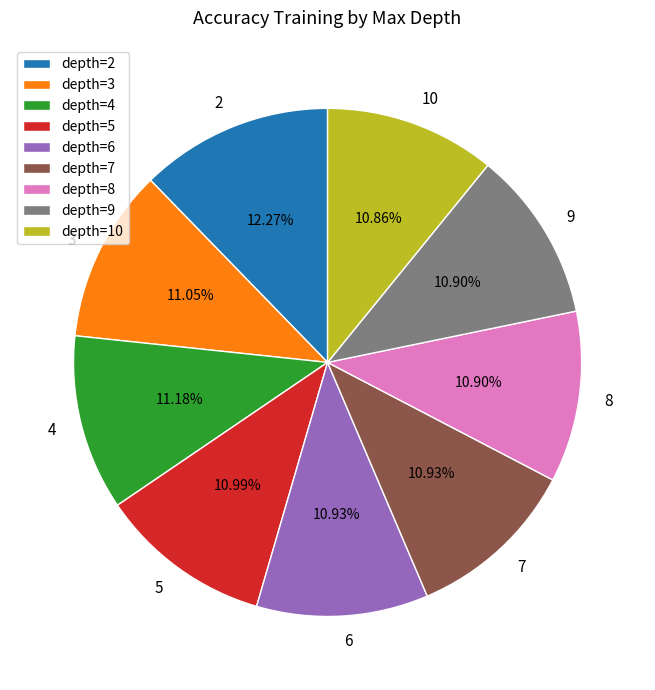

Does 9 account for over 50% of the chart?

No